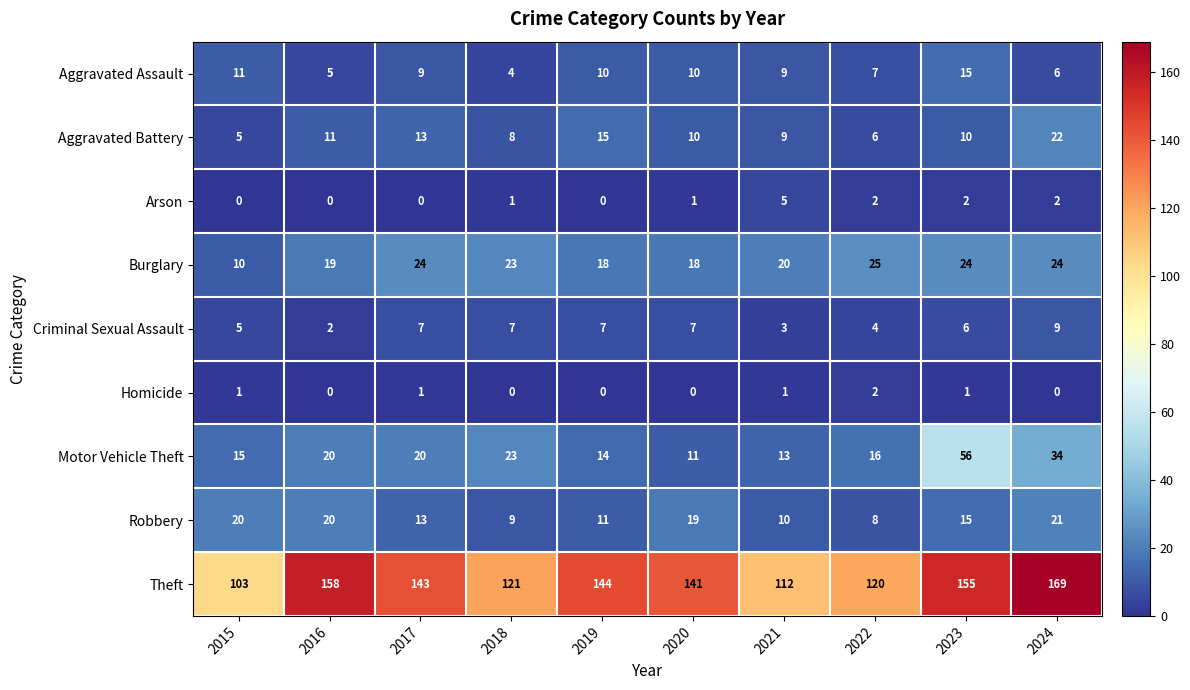

Count the Homicide values in the range 0 to 1.

9